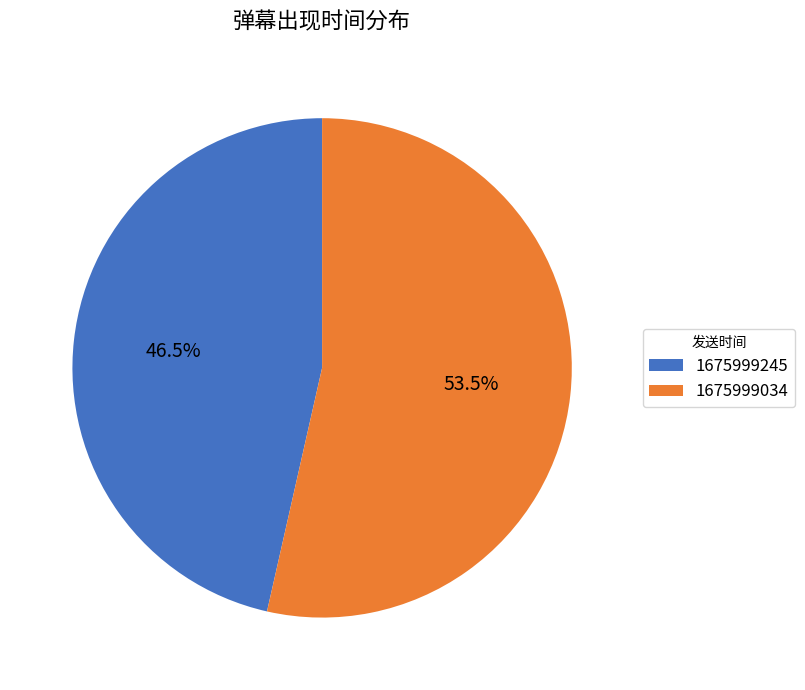

Does any single category account for the majority?

Yes